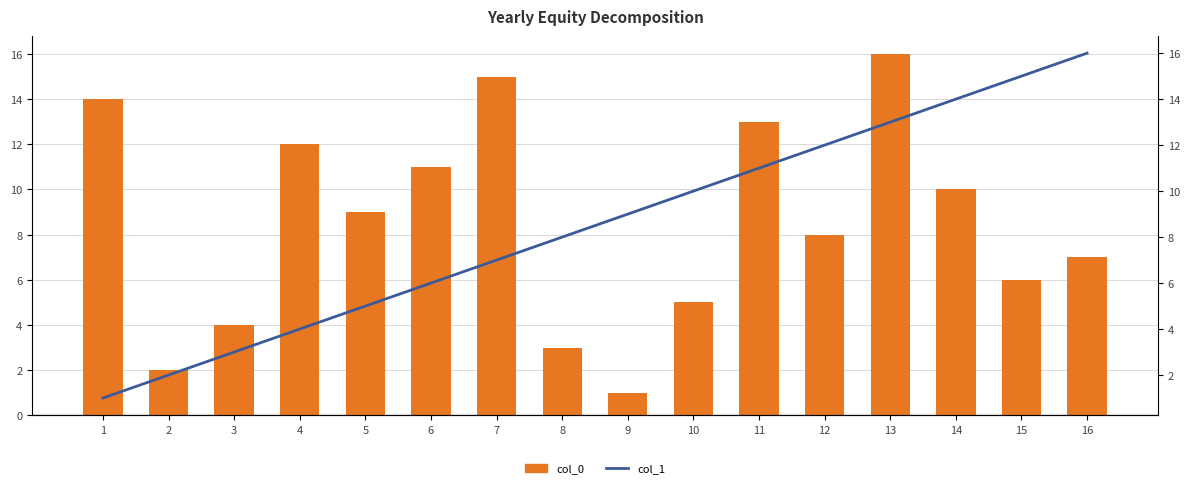

What is the sum of all col_0 values?

136